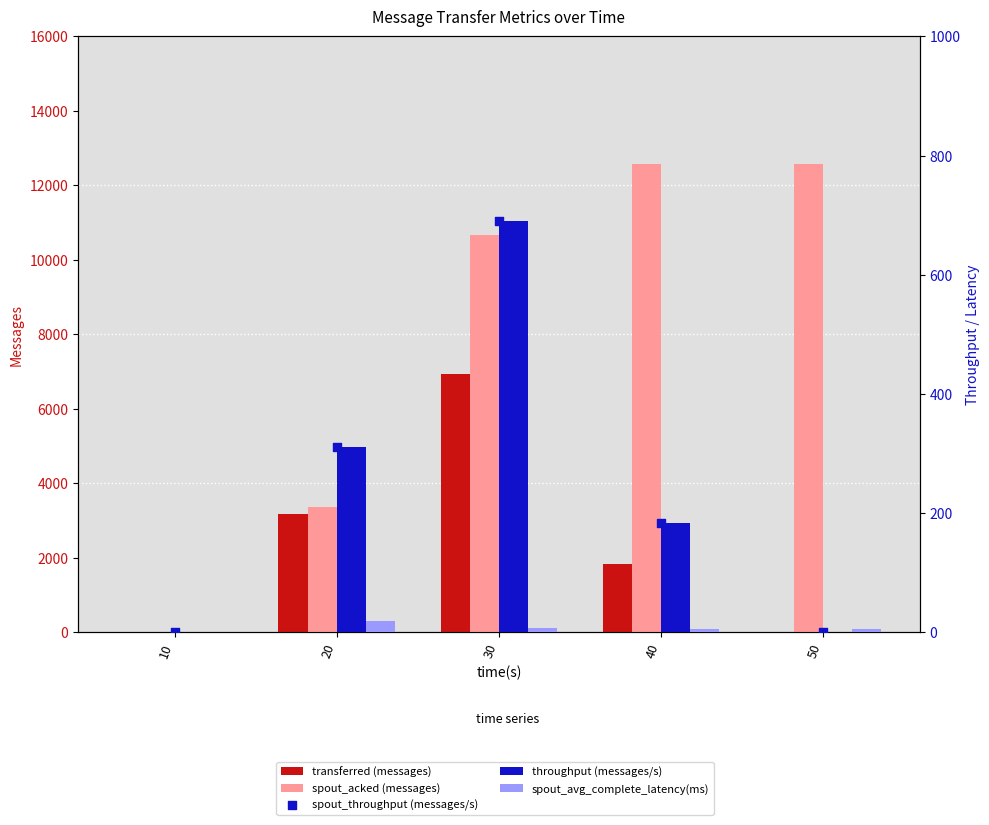

Is the value of spout_throughput (messages/s) at 50 greater than the value of throughput (messages/s) at 50?

No